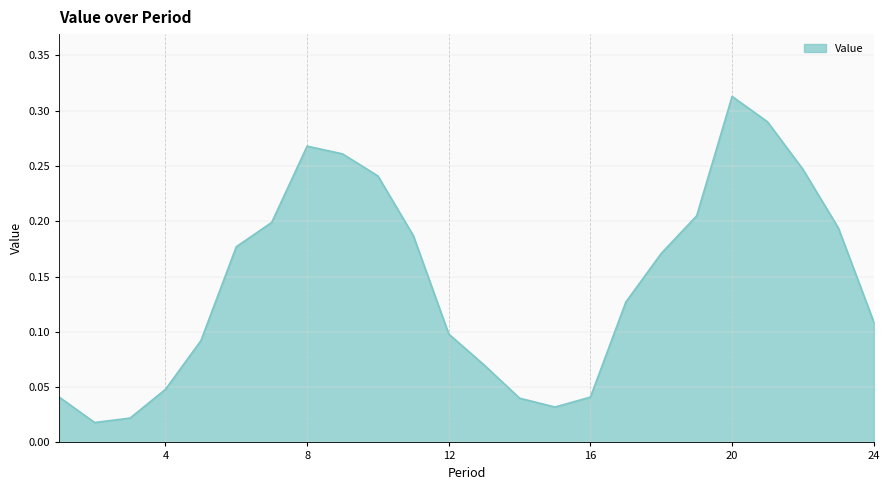

How many lines are shown in the chart?

1